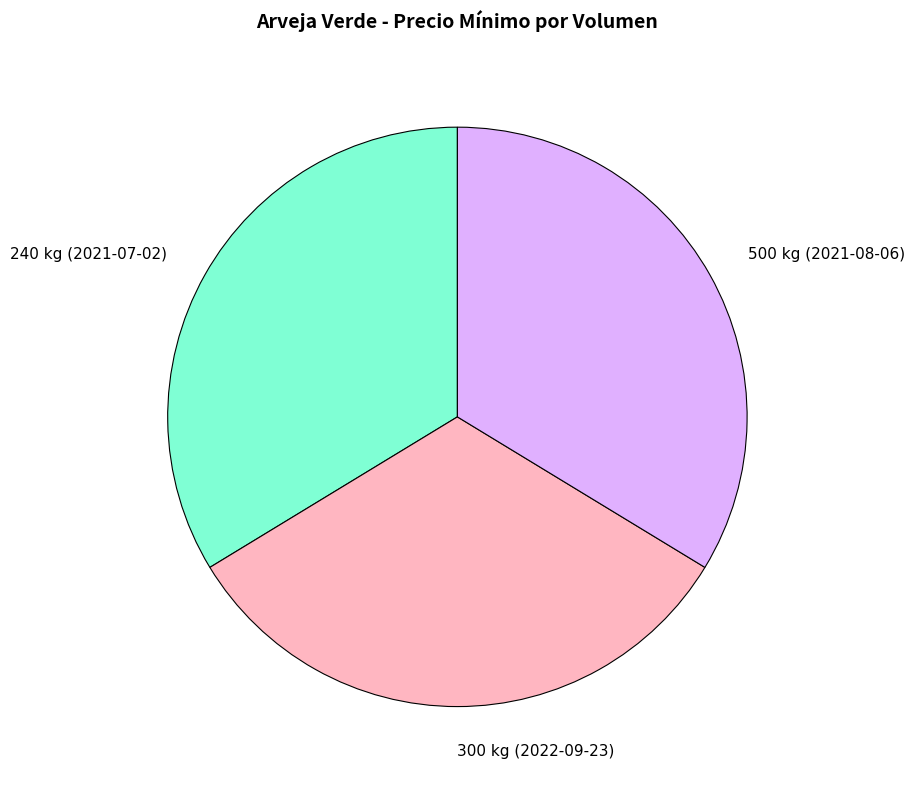

Is there a majority slice in this chart?

No